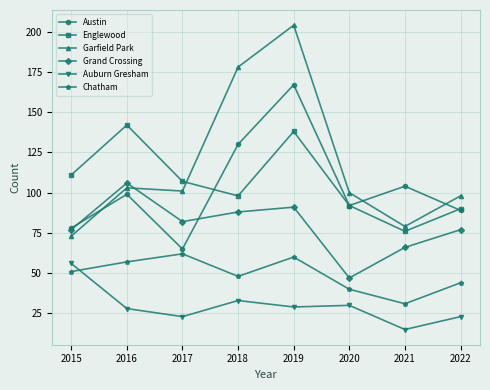

What are all the series names shown in the legend?

Austin, Englewood, Garfield Park, Grand Crossing, Auburn Gresham, Chatham